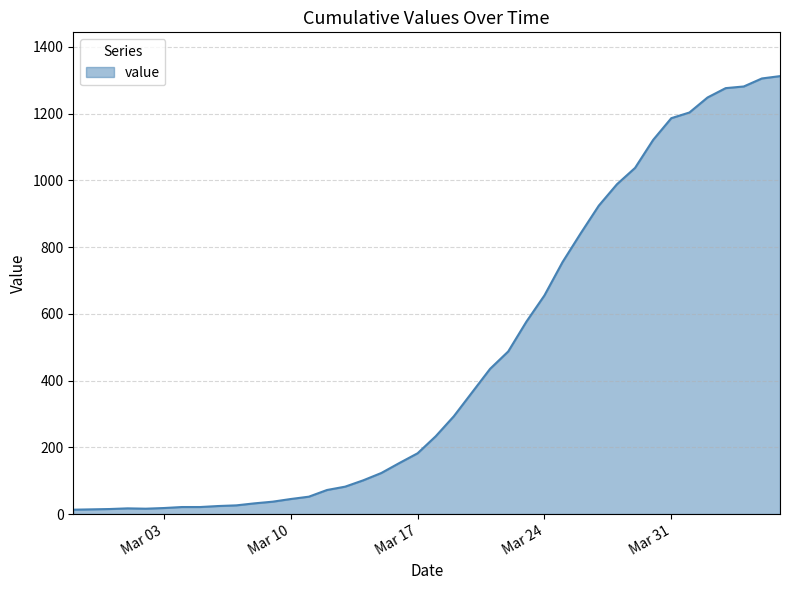

What is the maximum value shown in the chart?

1312